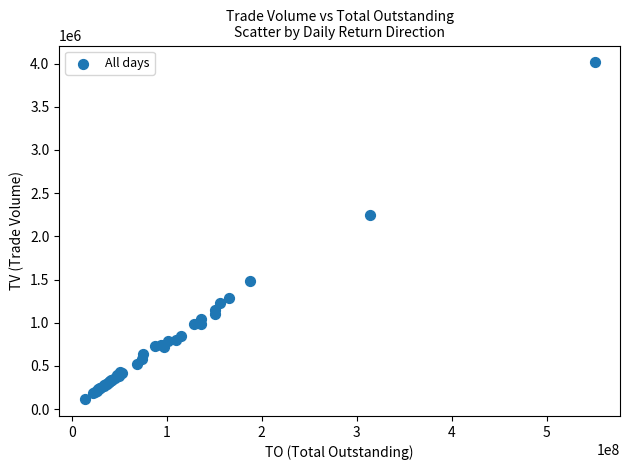

What Y value in the scatter plot is closest to 2064545?

2243653